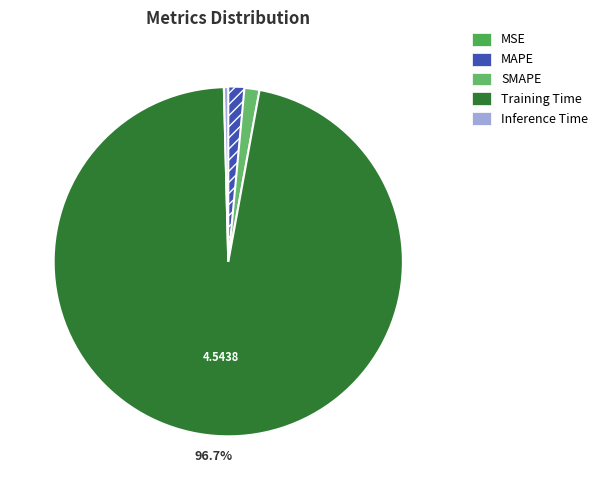

Which slice is the largest?

Training Time